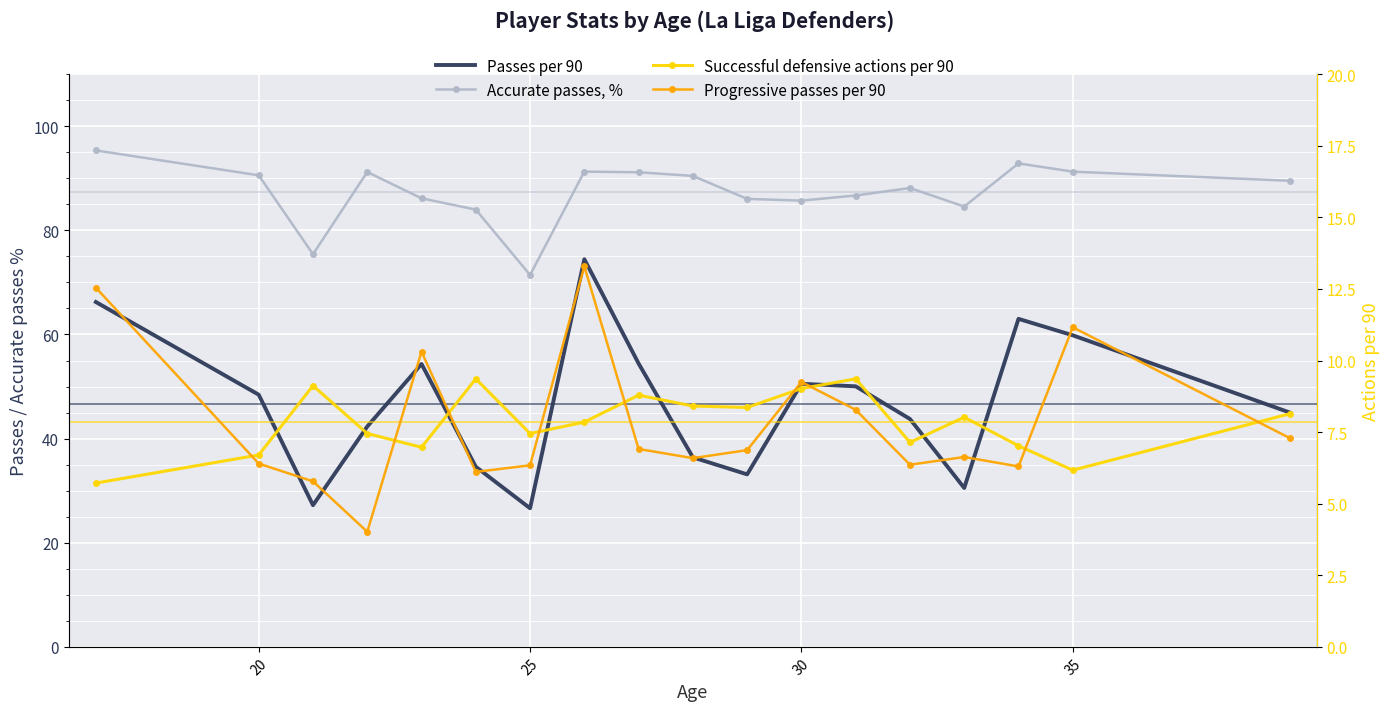

Which series has the widest spread of values?

Passes per 90